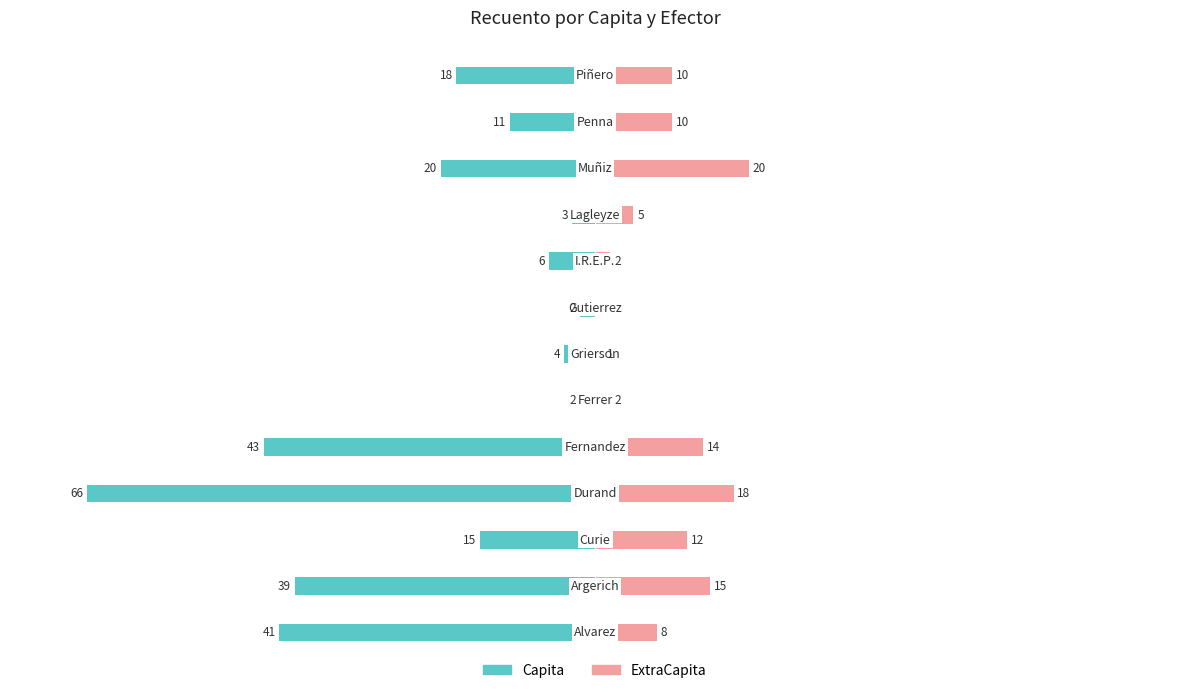

What is the smallest value displayed?

-66